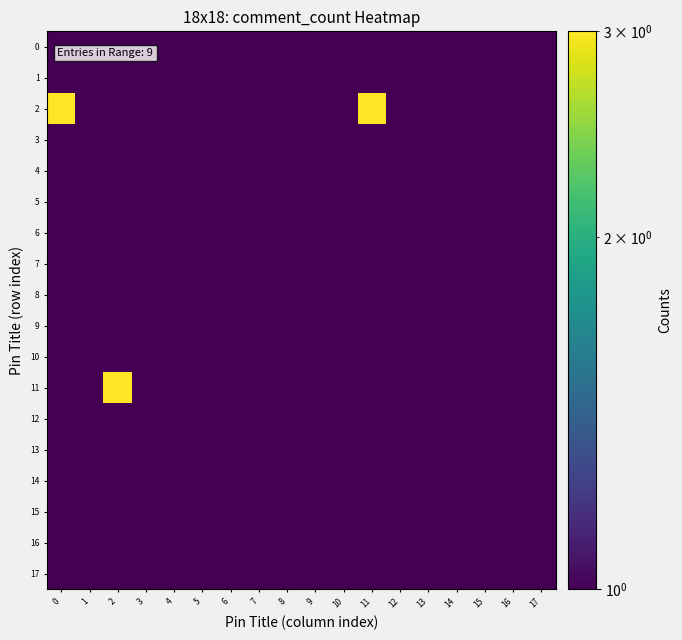

Reading right to left, transcribe all the data shown in this chart.

0: 17=0.5	16=0.5	15=0.5	14=0.5	13=0.5	12=0.5	11=0.5	10=0.5	9=0.5	8=0.5	7=0.5	6=0.5	5=0.5	4=0.5	3=0.5	2=0.5	1=0.5	0=0.5
1: 17=0.5	16=0.5	15=0.5	14=0.5	13=0.5	12=0.5	11=0.5	10=0.5	9=0.5	8=0.5	7=0.5	6=0.5	5=0.5	4=0.5	3=0.5	2=0.5	1=0.5	0=0.5
2: 17=0.5	16=0.5	15=0.5	14=0.5	13=0.5	12=0.5	11=3.0	10=0.5	9=0.5	8=0.5	7=0.5	6=0.5	5=0.5	4=0.5	3=0.5	2=0.5	1=0.5	0=3.0
3: 17=0.5	16=0.5	15=0.5	14=0.5	13=0.5	12=0.5	11=0.5	10=0.5	9=0.5	8=0.5	7=0.5	6=0.5	5=0.5	4=0.5	3=0.5	2=0.5	1=0.5	0=0.5
4: 17=0.5	16=0.5	15=0.5	14=0.5	13=0.5	12=0.5	11=0.5	10=0.5	9=0.5	8=0.5	7=0.5	6=0.5	5=0.5	4=0.5	3=0.5	2=0.5	1=0.5	0=0.5
5: 17=0.5	16=0.5	15=0.5	14=0.5	13=0.5	12=0.5	11=0.5	10=0.5	9=0.5	8=0.5	7=0.5	6=0.5	5=0.5	4=0.5	3=0.5	2=0.5	1=0.5	0=0.5
6: 17=0.5	16=0.5	15=0.5	14=0.5	13=0.5	12=0.5	11=0.5	10=0.5	9=0.5	8=0.5	7=0.5	6=0.5	5=0.5	4=0.5	3=0.5	2=0.5	1=0.5	0=0.5
7: 17=0.5	16=0.5	15=0.5	14=0.5	13=0.5	12=0.5	11=0.5	10=0.5	9=0.5	8=0.5	7=0.5	6=0.5	5=0.5	4=0.5	3=0.5	2=0.5	1=0.5	0=0.5
8: 17=0.5	16=0.5	15=0.5	14=0.5	13=0.5	12=0.5	11=0.5	10=0.5	9=0.5	8=0.5	7=0.5	6=0.5	5=0.5	4=0.5	3=0.5	2=0.5	1=0.5	0=0.5
9: 17=0.5	16=0.5	15=0.5	14=0.5	13=0.5	12=0.5	11=0.5	10=0.5	9=0.5	8=0.5	7=0.5	6=0.5	5=0.5	4=0.5	3=0.5	2=0.5	1=0.5	0=0.5
10: 17=0.5	16=0.5	15=0.5	14=0.5	13=0.5	12=0.5	11=0.5	10=0.5	9=0.5	8=0.5	7=0.5	6=0.5	5=0.5	4=0.5	3=0.5	2=0.5	1=0.5	0=0.5
11: 17=0.5	16=0.5	15=0.5	14=0.5	13=0.5	12=0.5	11=0.5	10=0.5	9=0.5	8=0.5	7=0.5	6=0.5	5=0.5	4=0.5	3=0.5	2=3.0	1=0.5	0=0.5
12: 17=0.5	16=0.5	15=0.5	14=0.5	13=0.5	12=0.5	11=0.5	10=0.5	9=0.5	8=0.5	7=0.5	6=0.5	5=0.5	4=0.5	3=0.5	2=0.5	1=0.5	0=0.5
13: 17=0.5	16=0.5	15=0.5	14=0.5	13=0.5	12=0.5	11=0.5	10=0.5	9=0.5	8=0.5	7=0.5	6=0.5	5=0.5	4=0.5	3=0.5	2=0.5	1=0.5	0=0.5
14: 17=0.5	16=0.5	15=0.5	14=0.5	13=0.5	12=0.5	11=0.5	10=0.5	9=0.5	8=0.5	7=0.5	6=0.5	5=0.5	4=0.5	3=0.5	2=0.5	1=0.5	0=0.5
15: 17=0.5	16=0.5	15=0.5	14=0.5	13=0.5	12=0.5	11=0.5	10=0.5	9=0.5	8=0.5	7=0.5	6=0.5	5=0.5	4=0.5	3=0.5	2=0.5	1=0.5	0=0.5
16: 17=0.5	16=0.5	15=0.5	14=0.5	13=0.5	12=0.5	11=0.5	10=0.5	9=0.5	8=0.5	7=0.5	6=0.5	5=0.5	4=0.5	3=0.5	2=0.5	1=0.5	0=0.5
17: 17=0.5	16=0.5	15=0.5	14=0.5	13=0.5	12=0.5	11=0.5	10=0.5	9=0.5	8=0.5	7=0.5	6=0.5	5=0.5	4=0.5	3=0.5	2=0.5	1=0.5	0=0.5